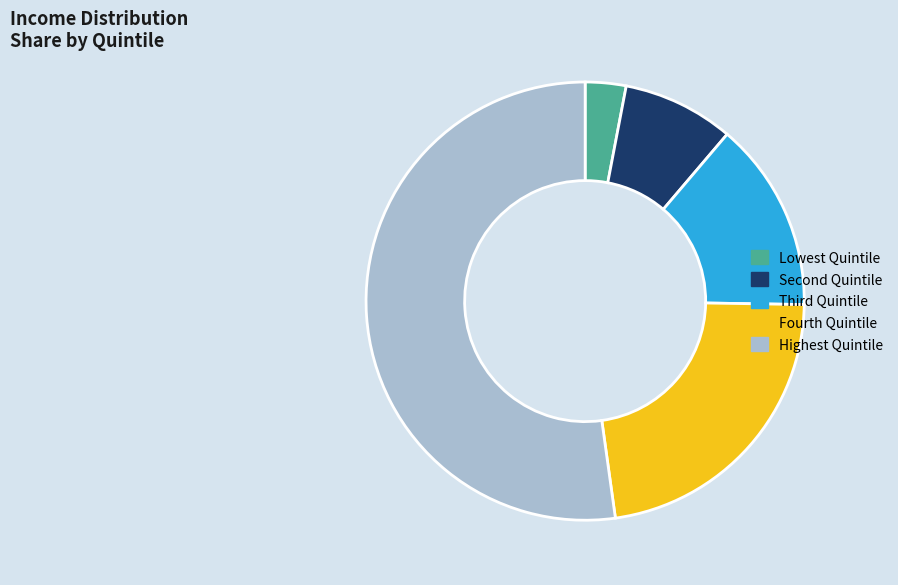

The Highest Quintile slice represents 61% of the pie. True or false?

False